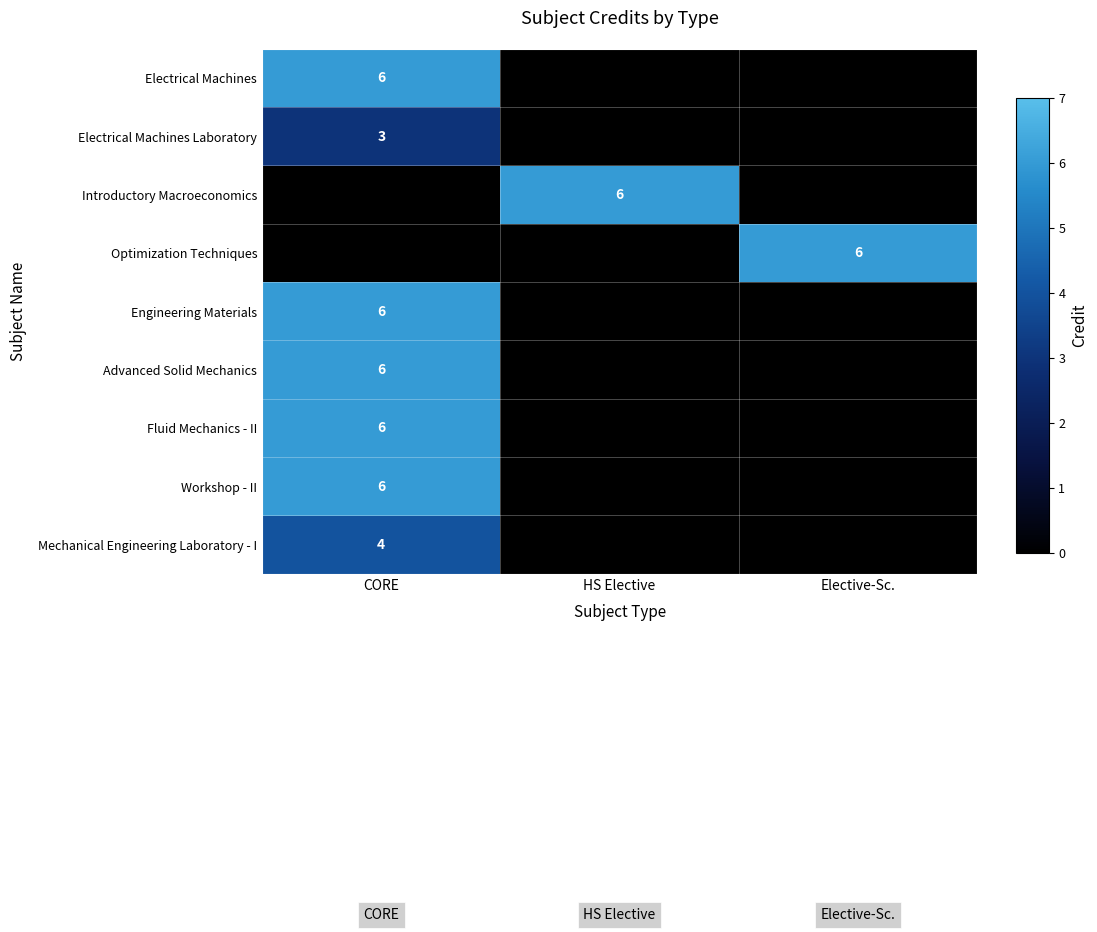

What is the average value of the Mechanical Engineering Laboratory - I series?

1